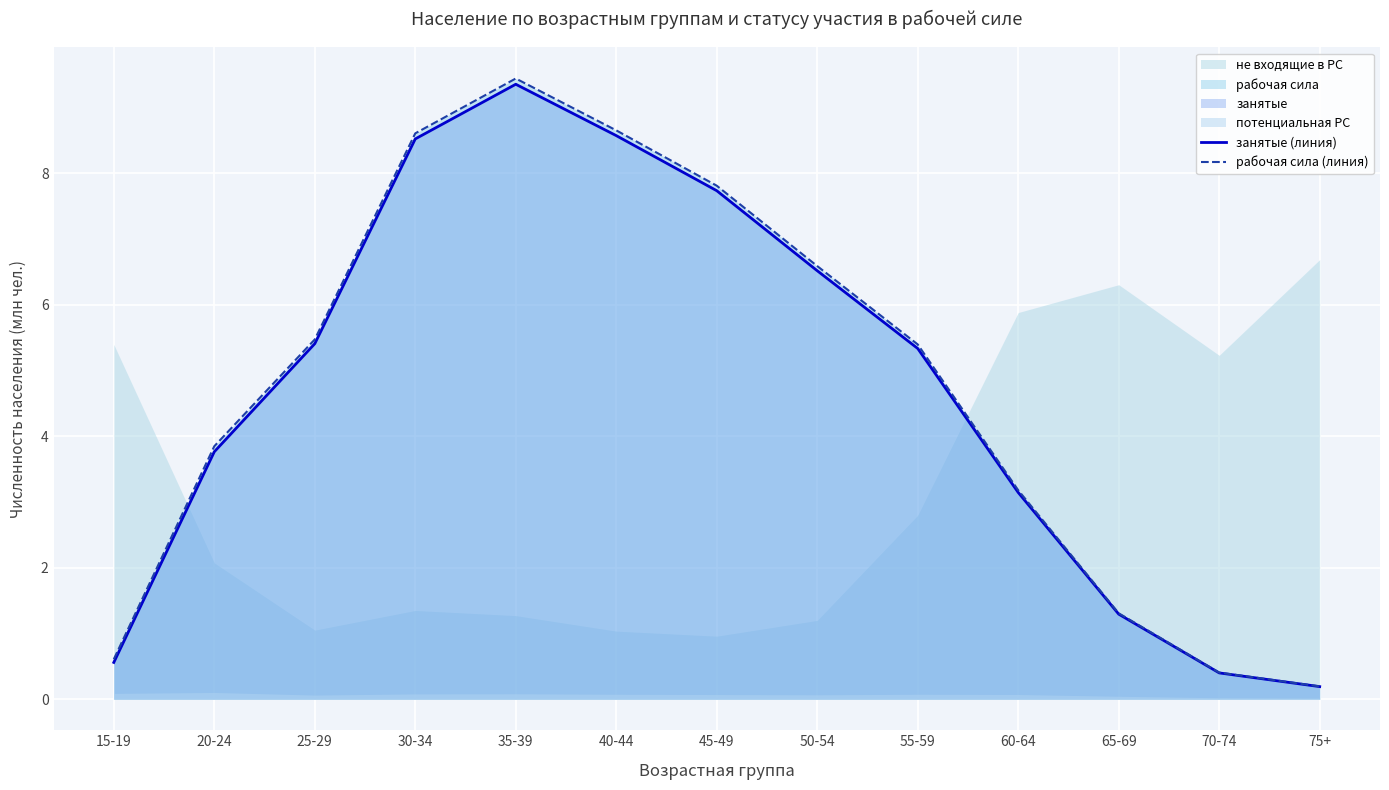

The value of занятые (линия) at 45-49 is 7.7. True or false?

True